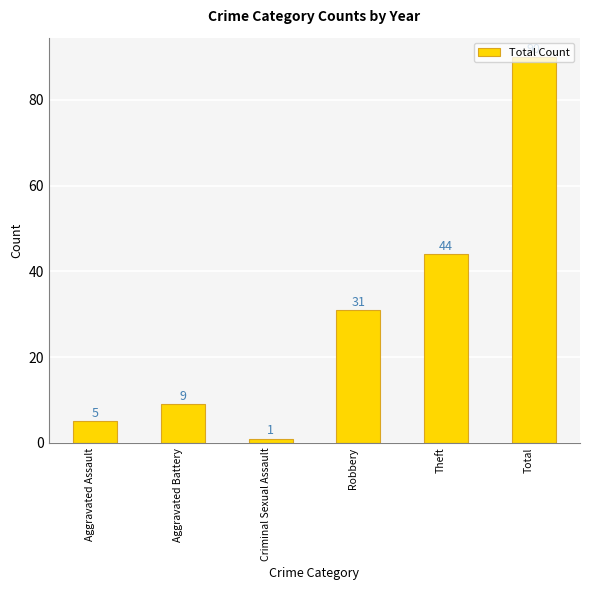

Rank the categories by value from highest to lowest.

Total, Theft, Robbery, Aggravated Battery, Aggravated Assault, Criminal Sexual Assault